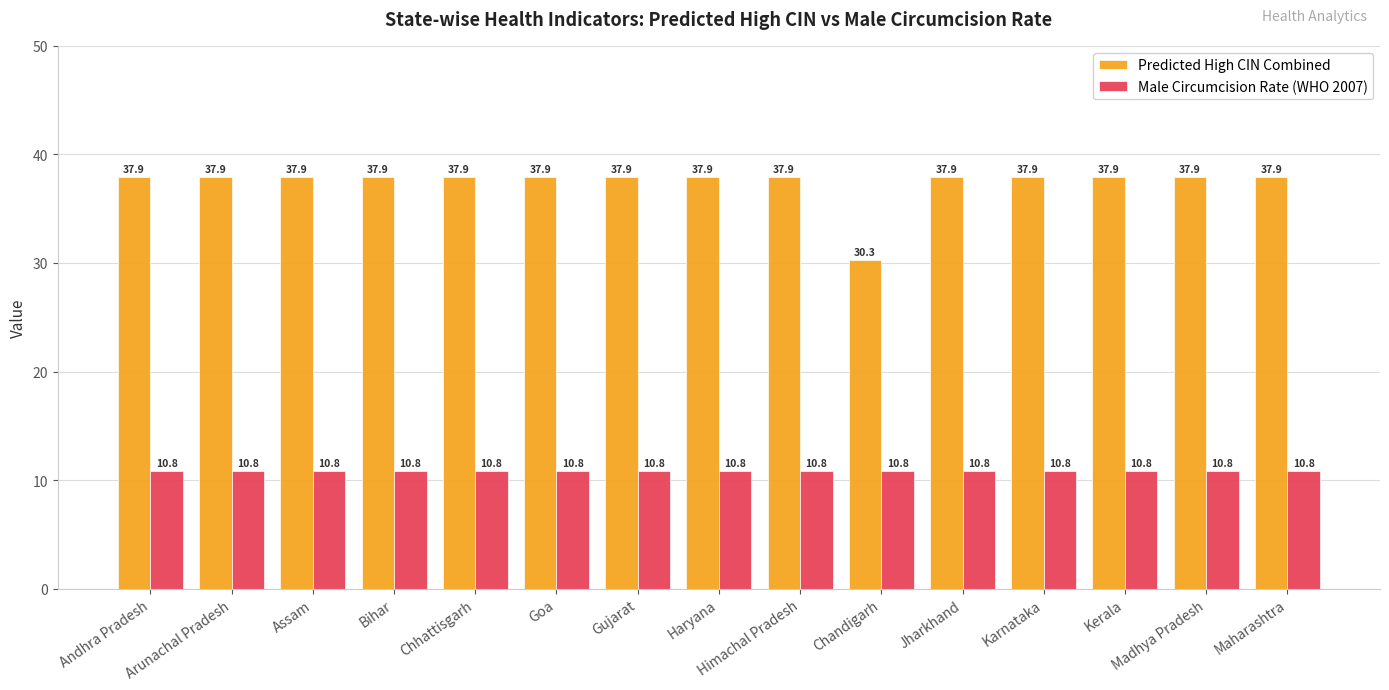

The value of Male Circumcision Rate (WHO 2007) at Chhattisgarh is 6.9. True or false?

False